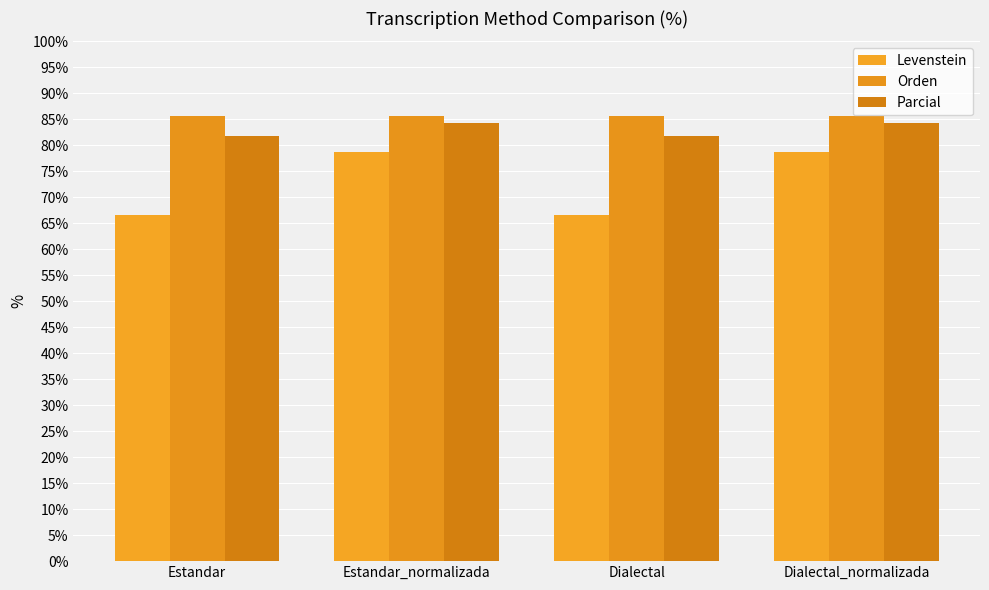

What is the spread (max minus min) of values at Dialectal_normalizada?

6.9